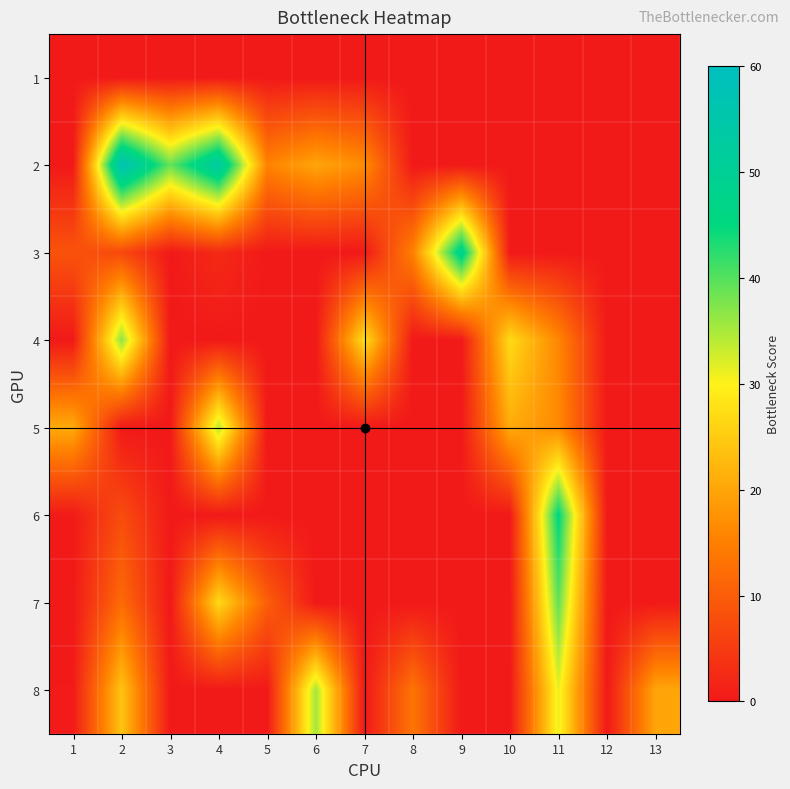

How many data points does each series have?

13